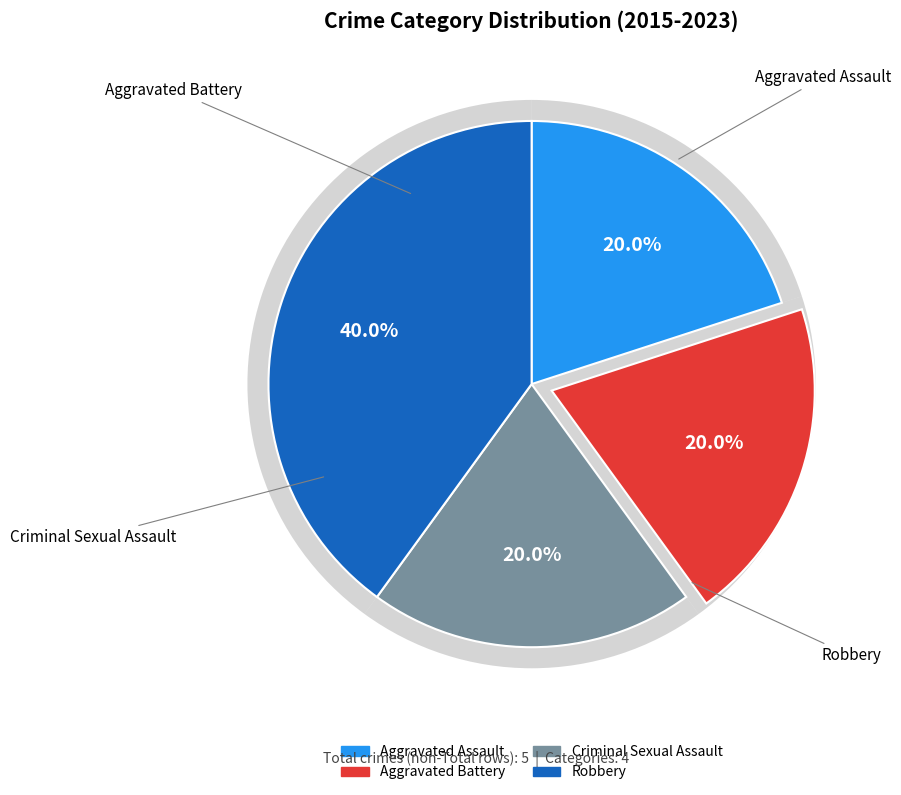

To the nearest percent, what is the combined percentage of Robbery and Criminal Sexual Assault?

60%